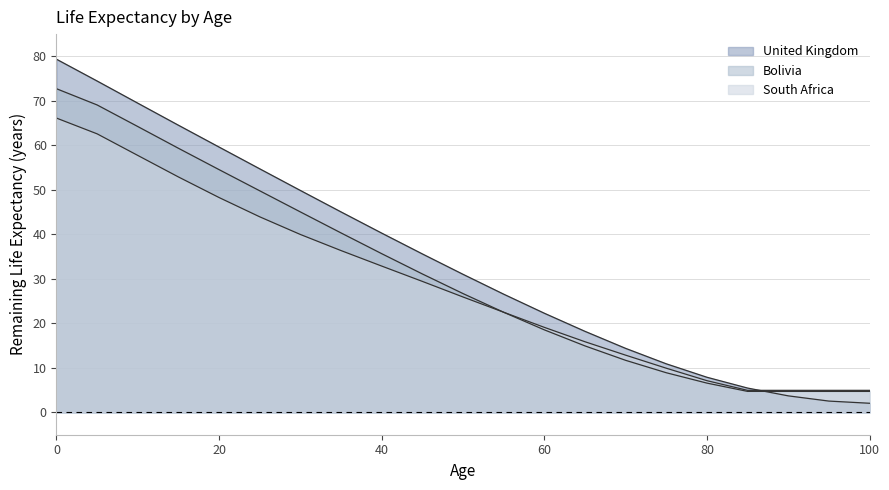

Between which two adjacent categories do Bolivia and United Kingdom first intersect?

85 and 90